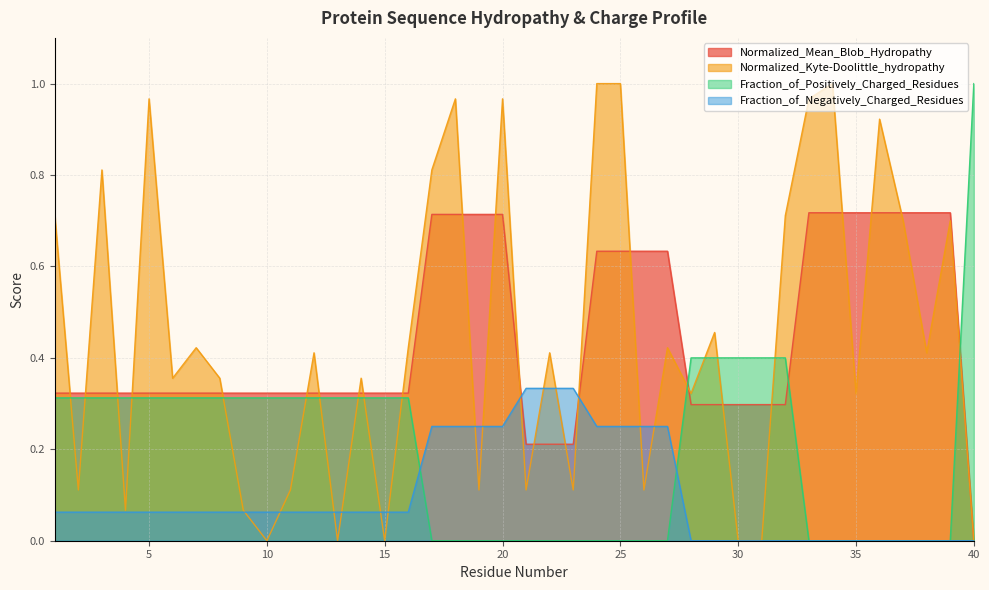

Does the chart display data point markers on the line(s)?

No